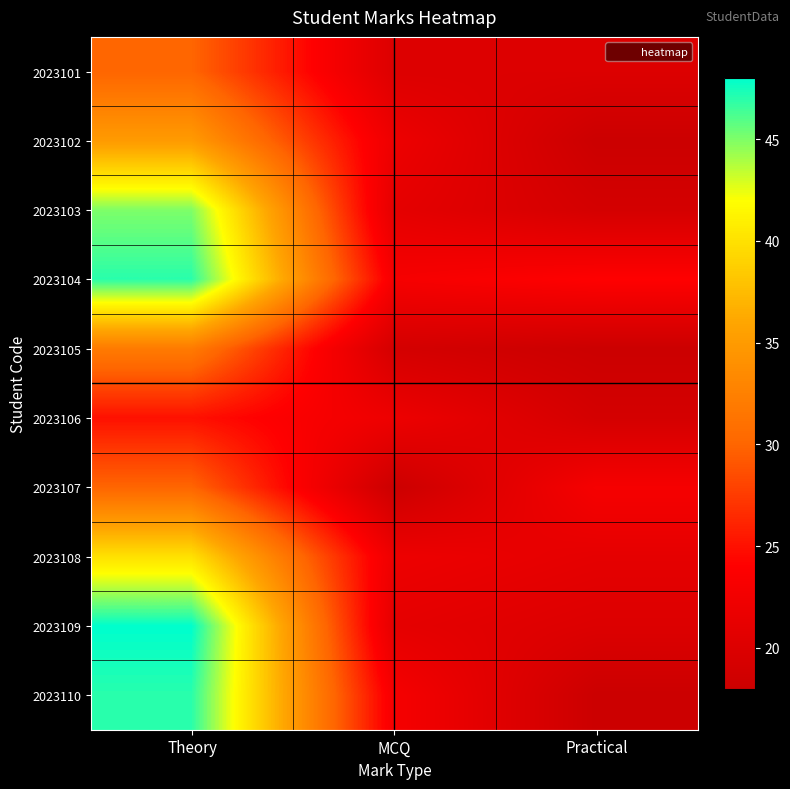

At MCQ, list the series in order from largest to smallest.

2023104, 2023110, 2023102, 2023106, 2023108, 2023103, 2023109, 2023101, 2023105, 2023107